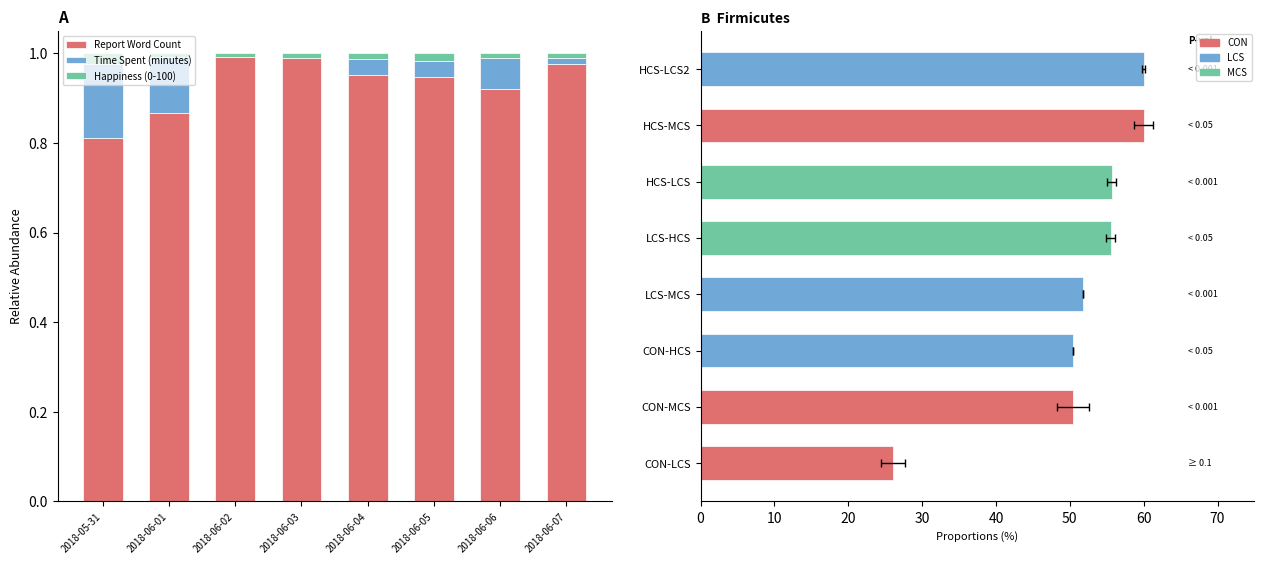

True or false: Time Spent (minutes) has a value of 0.0 at 2018-06-06.

False